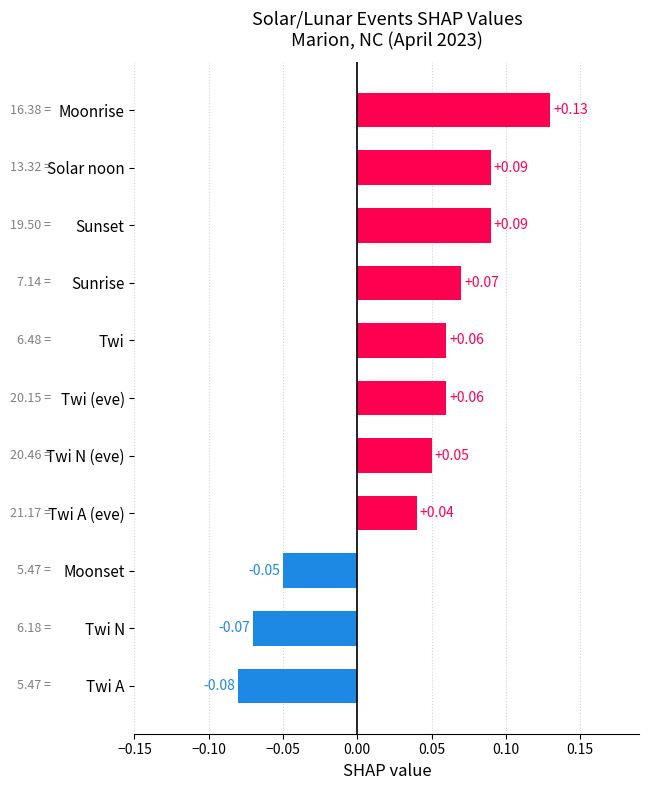

Which category has the lowest value across all series?

Twi A